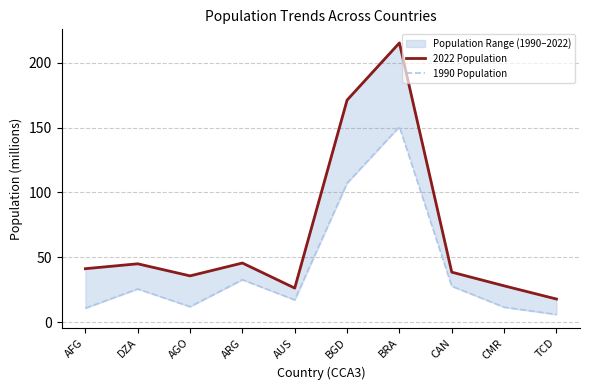

Which series has the largest range (max minus min)?

2022 Population